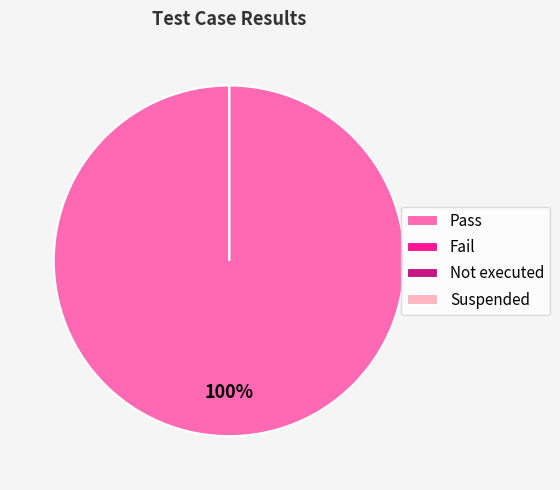

The Pass slice represents 100% of the pie. True or false?

True